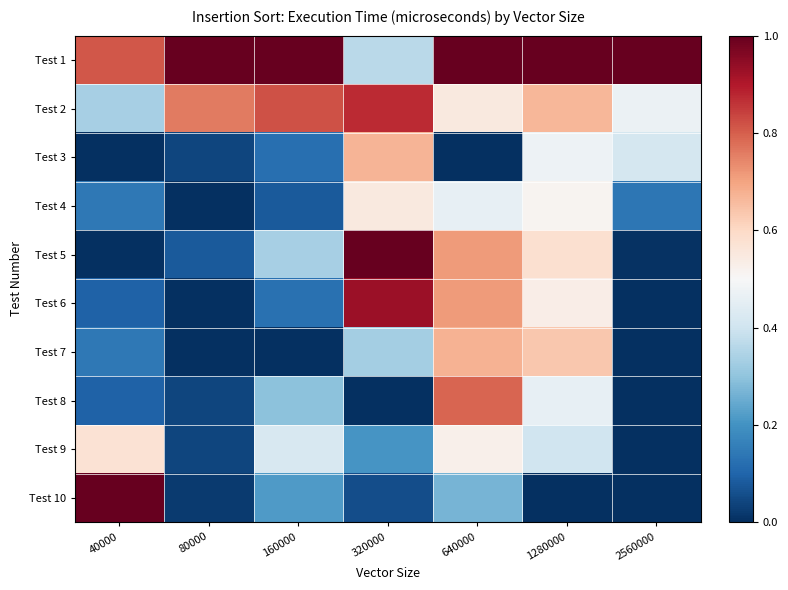

Reading right to left, transcribe all the data shown in this chart.

Test 1: 2560000=1.0	1280000=1.0	640000=1.0	320000=0.4	160000=1.0	80000=1.0	40000=0.8
Test 2: 2560000=0.5	1280000=0.7	640000=0.5	320000=0.9	160000=0.8	80000=0.8	40000=0.3
Test 3: 2560000=0.4	1280000=0.5	640000=0.0	320000=0.7	160000=0.1	80000=0.0	40000=0.0
Test 4: 2560000=0.1	1280000=0.5	640000=0.5	320000=0.5	160000=0.1	80000=0.0	40000=0.1
Test 5: 2560000=0.0	1280000=0.6	640000=0.7	320000=1.0	160000=0.3	80000=0.1	40000=0.0
Test 6: 2560000=0.0	1280000=0.5	640000=0.7	320000=0.9	160000=0.1	80000=0.0	40000=0.1
Test 7: 2560000=0.0	1280000=0.6	640000=0.7	320000=0.3	160000=0.0	80000=0.0	40000=0.1
Test 8: 2560000=0.0	1280000=0.5	640000=0.8	320000=0.0	160000=0.3	80000=0.0	40000=0.1
Test 9: 2560000=0.0	1280000=0.4	640000=0.5	320000=0.2	160000=0.4	80000=0.0	40000=0.6
Test 10: 2560000=0.0	1280000=0.0	640000=0.3	320000=0.1	160000=0.2	80000=0.0	40000=1.0